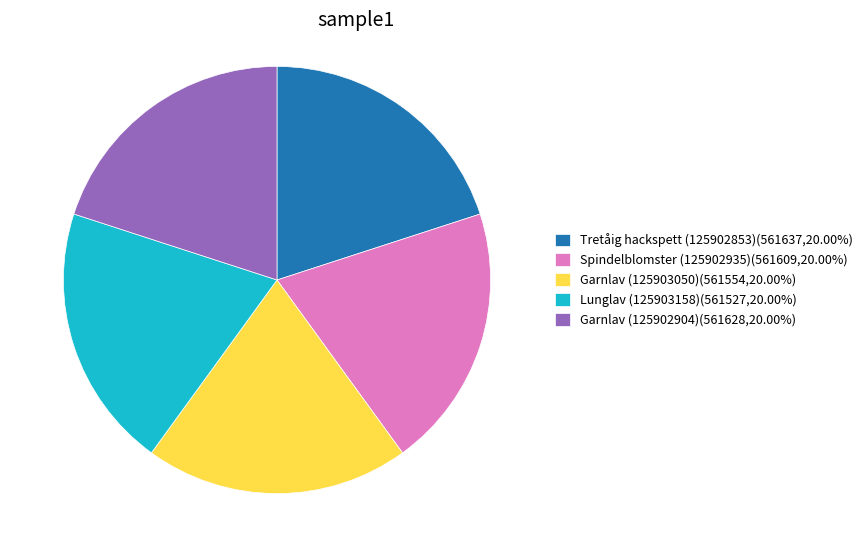

How many segments does this pie chart have?

5